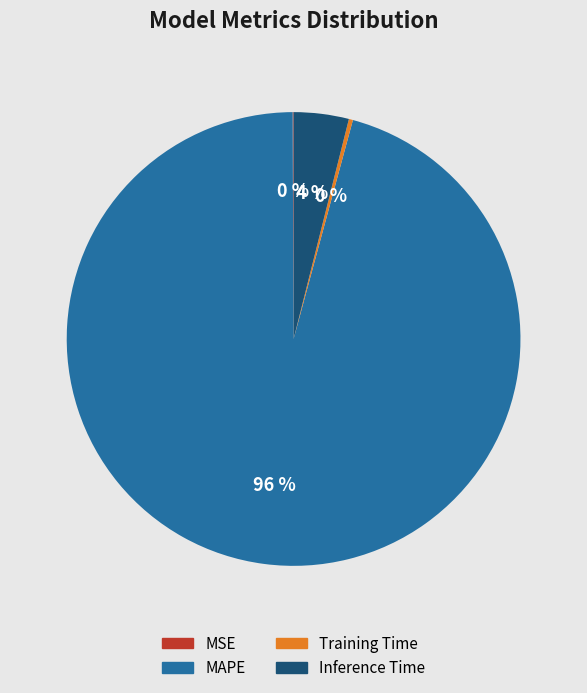

Is it true that Training Time is 0% of the pie?

True